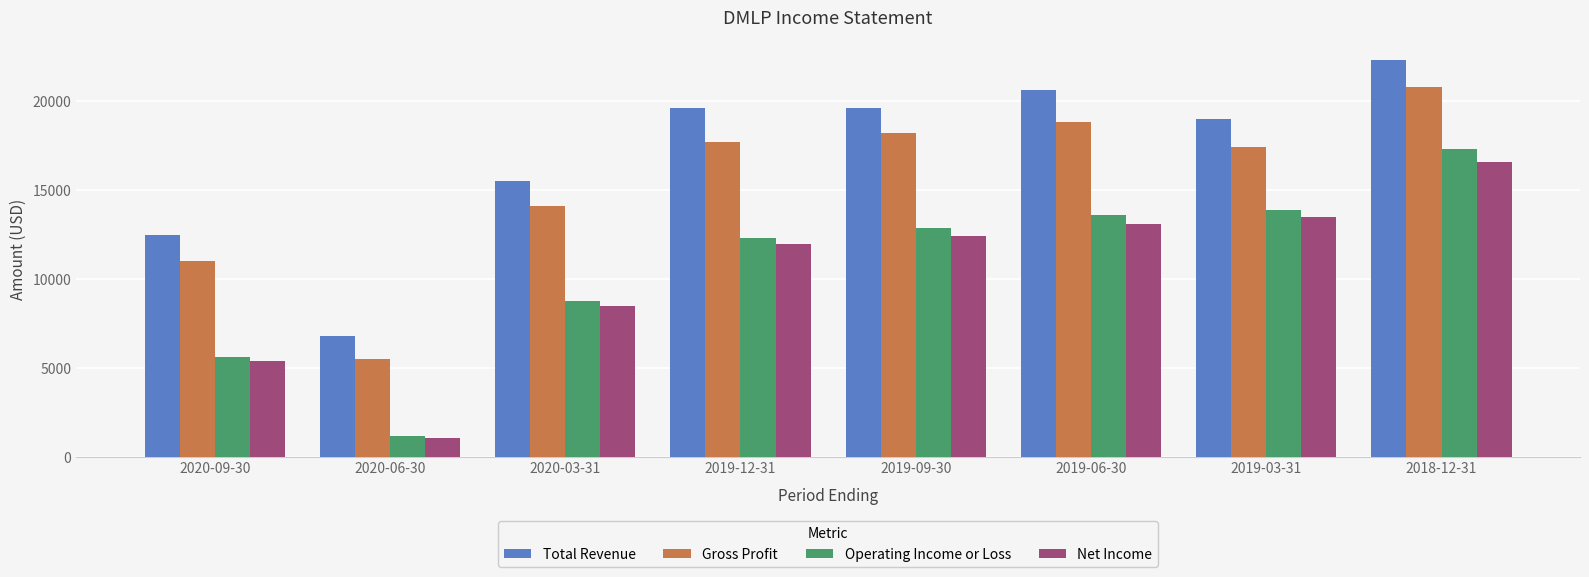

Reading right to left, transcribe all the data shown in this chart.

Total Revenue: 2018-12-31=22300	2019-03-31=19000	2019-06-30=20600	2019-09-30=19600	2019-12-31=19600	2020-03-31=15500	2020-06-30=6800	2020-09-30=12500
Gross Profit: 2018-12-31=20800	2019-03-31=17400	2019-06-30=18800	2019-09-30=18200	2019-12-31=17700	2020-03-31=14100	2020-06-30=5500	2020-09-30=11000
Operating Income or Loss: 2018-12-31=17300	2019-03-31=13900	2019-06-30=13600	2019-09-30=12900	2019-12-31=12300	2020-03-31=8800	2020-06-30=1200	2020-09-30=5600
Net Income: 2018-12-31=16600	2019-03-31=13500	2019-06-30=13100	2019-09-30=12400	2019-12-31=12000	2020-03-31=8500	2020-06-30=1100	2020-09-30=5400